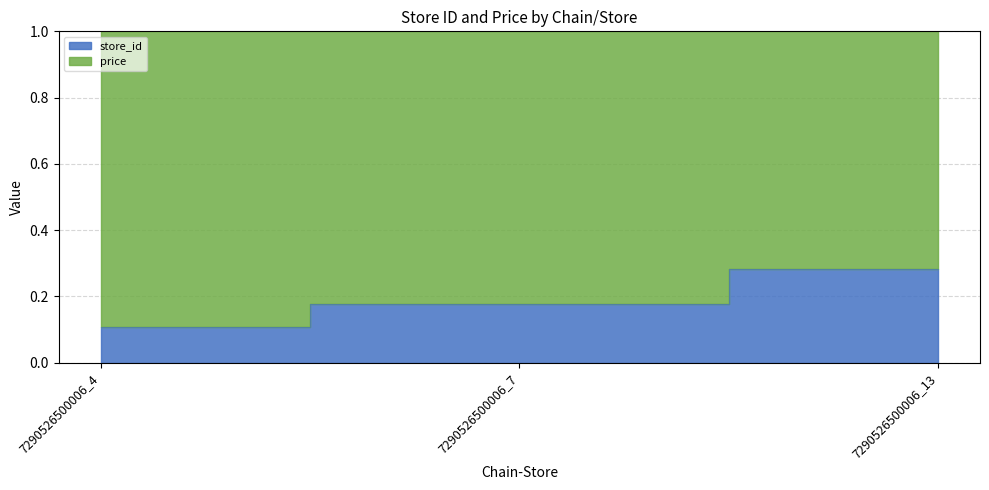

List the labels in order of value, smallest first.

7290526500006_4, 7290526500006_7, 7290526500006_13